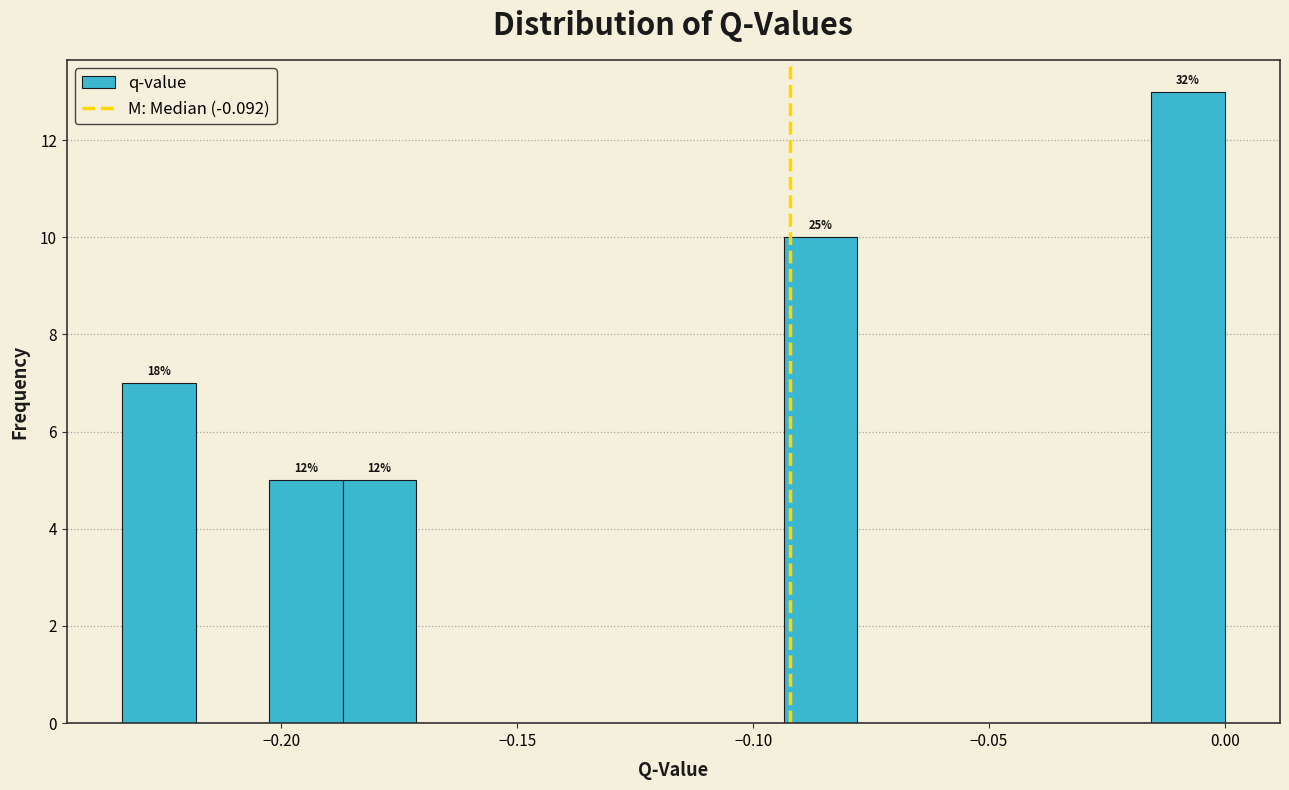

Read against the x-axis, roughly where is the centre of the tallest bar?

-0.010